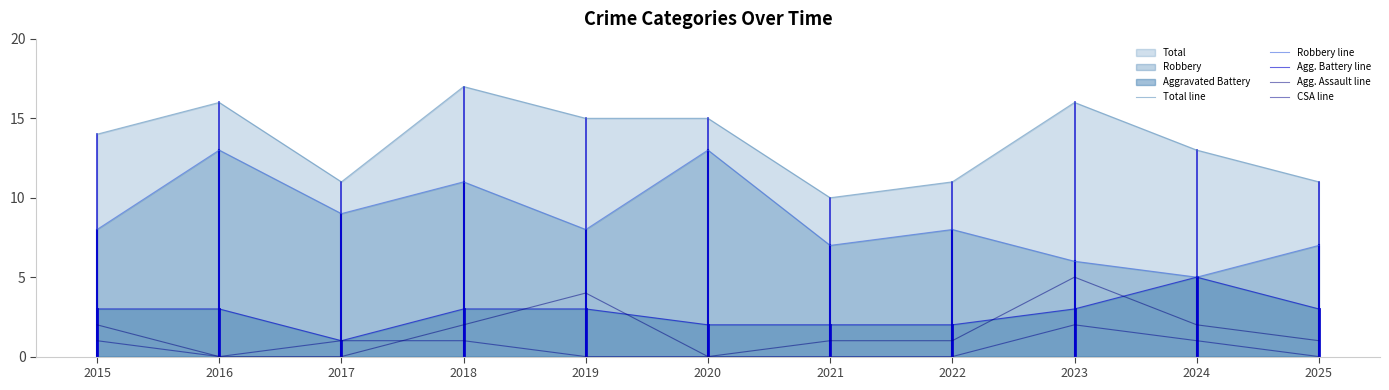

List the series in order of their peak value, highest first.

Total line, Robbery line, Agg. Battery line, Agg. Assault line, CSA line